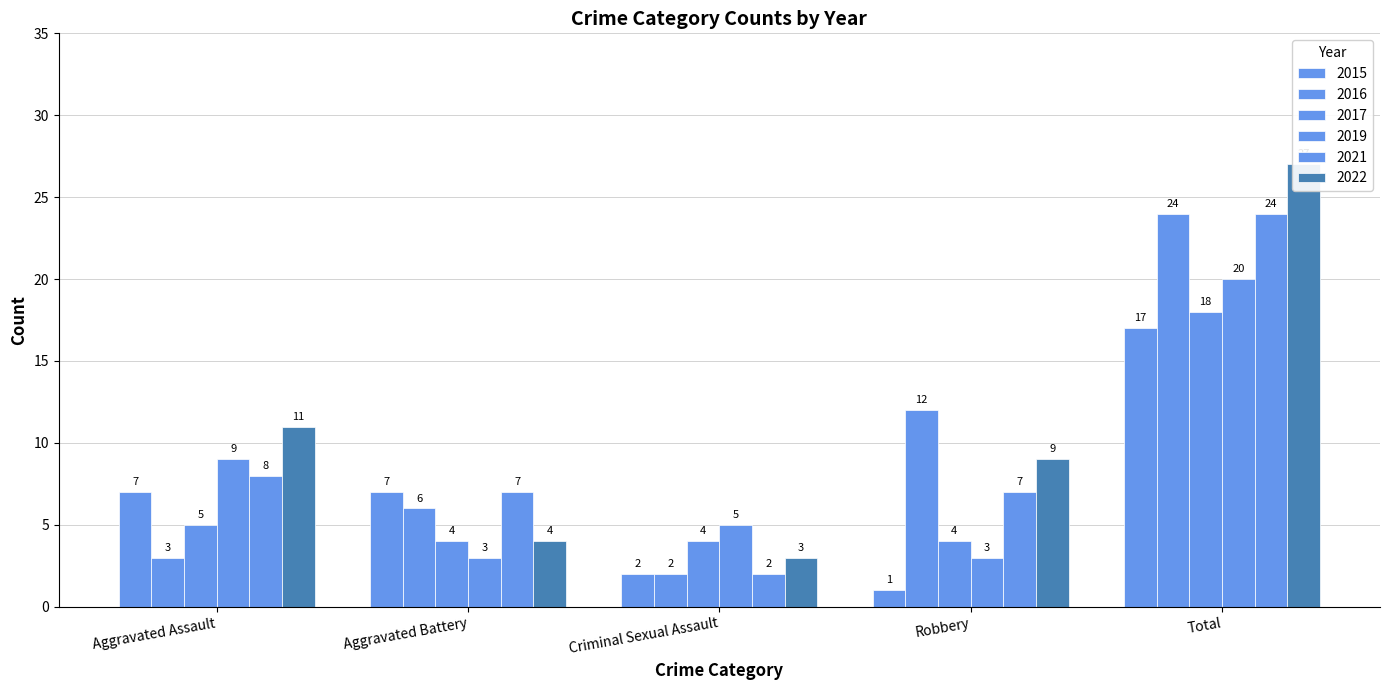

Which series changed the most between Aggravated Battery and Criminal Sexual Assault?

2015